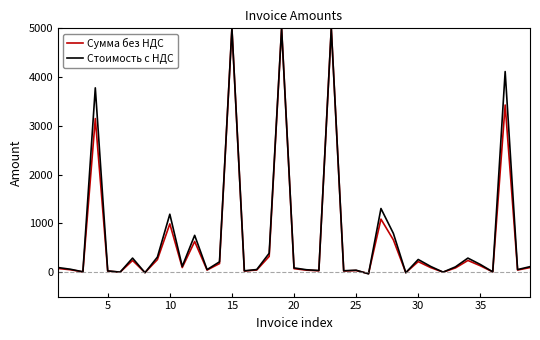

What is the maximum value shown in the chart?

5000.0